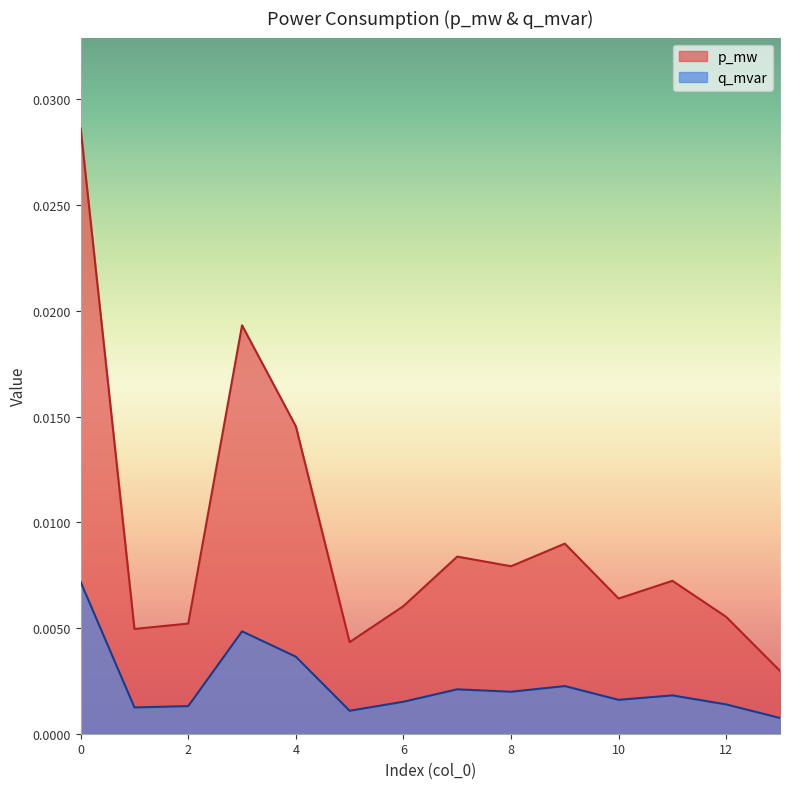

How many interior local valleys does the q_mvar series have?

4